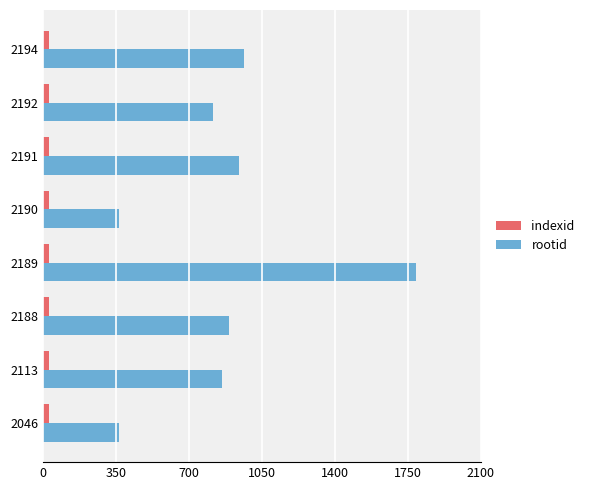

Between 2190 and 2191, which series saw the biggest shift?

rootid